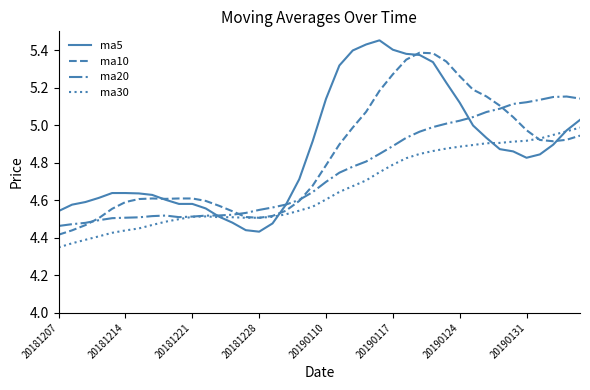

List the series in order of their peak value, lowest first.

ma30, ma20, ma10, ma5